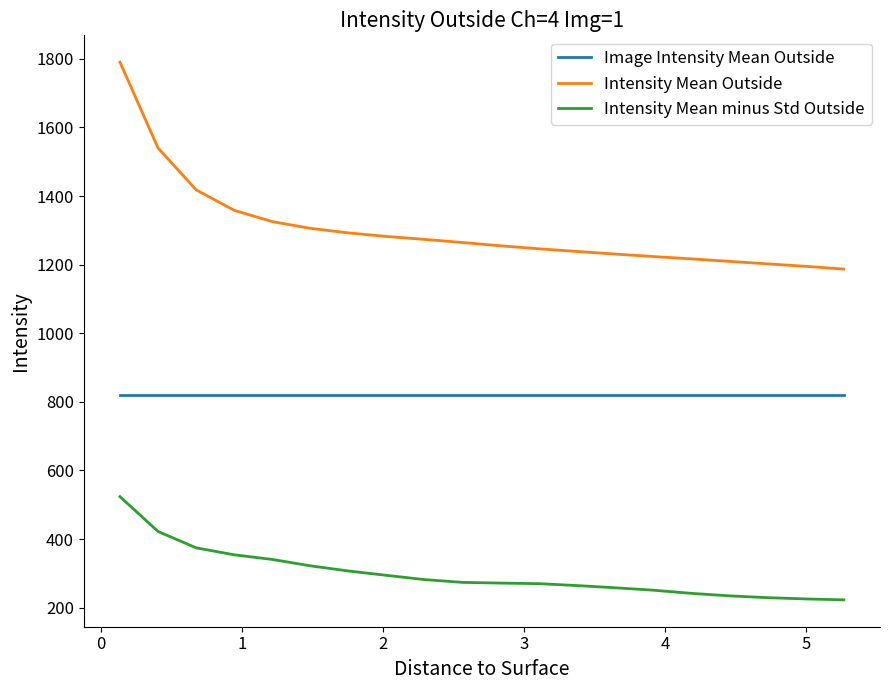

List the series in order of their overall mean, highest first.

Intensity Mean Outside, Image Intensity Mean Outside, Intensity Mean minus Std Outside